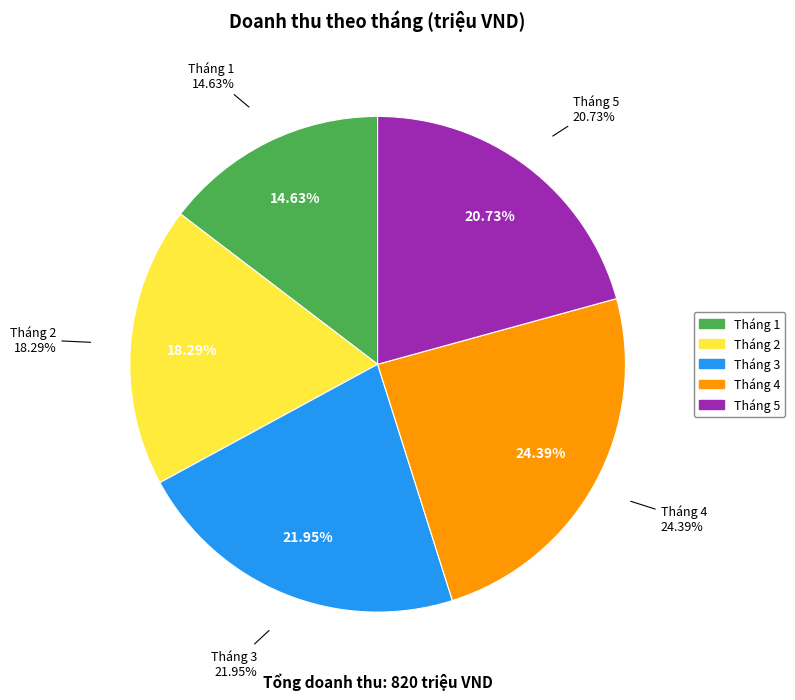

To the nearest percent, what percentage of the pie is Tháng 5?

21%